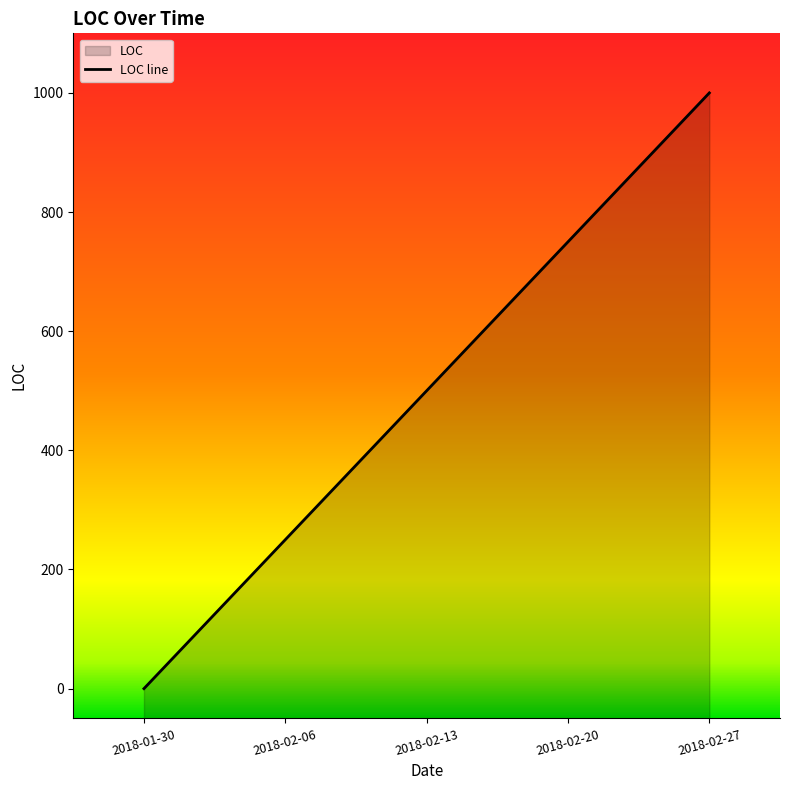

Which label corresponds to the smallest value in the chart?

2018-01-30